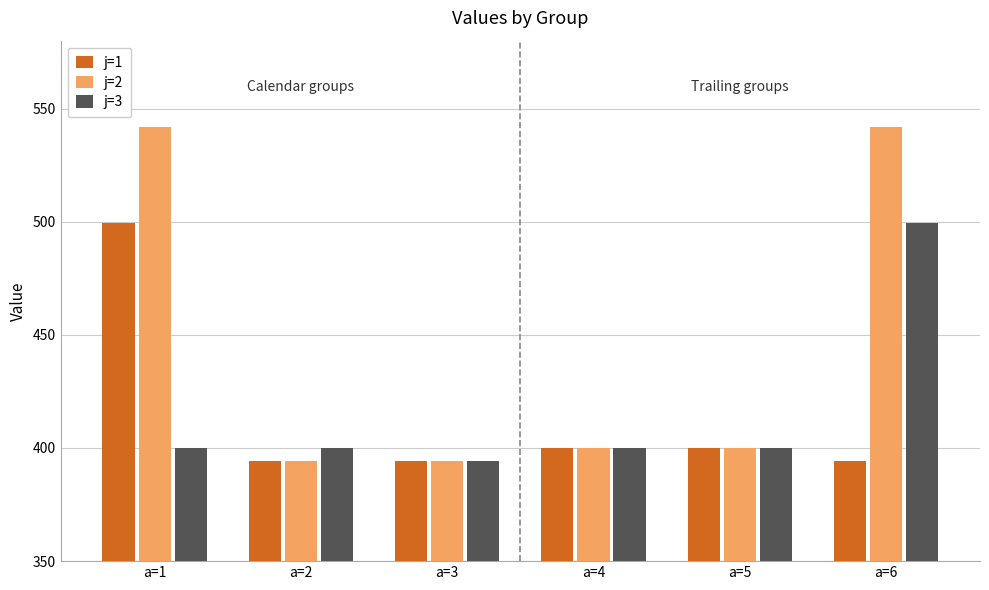

At how many categories does at least one series exceed 521?

2